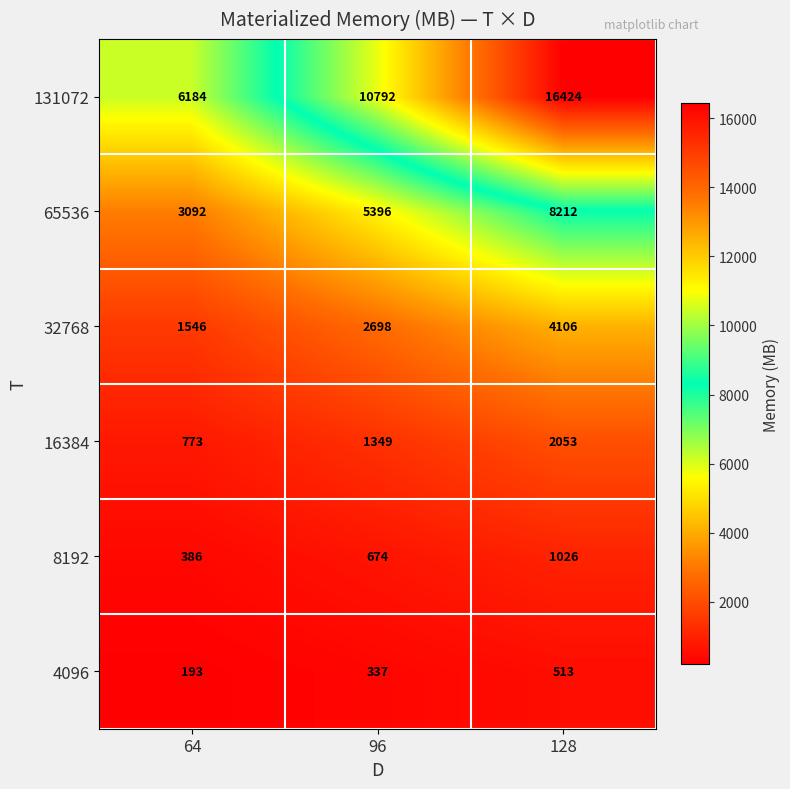

Which series has the largest range (max minus min)?

131072